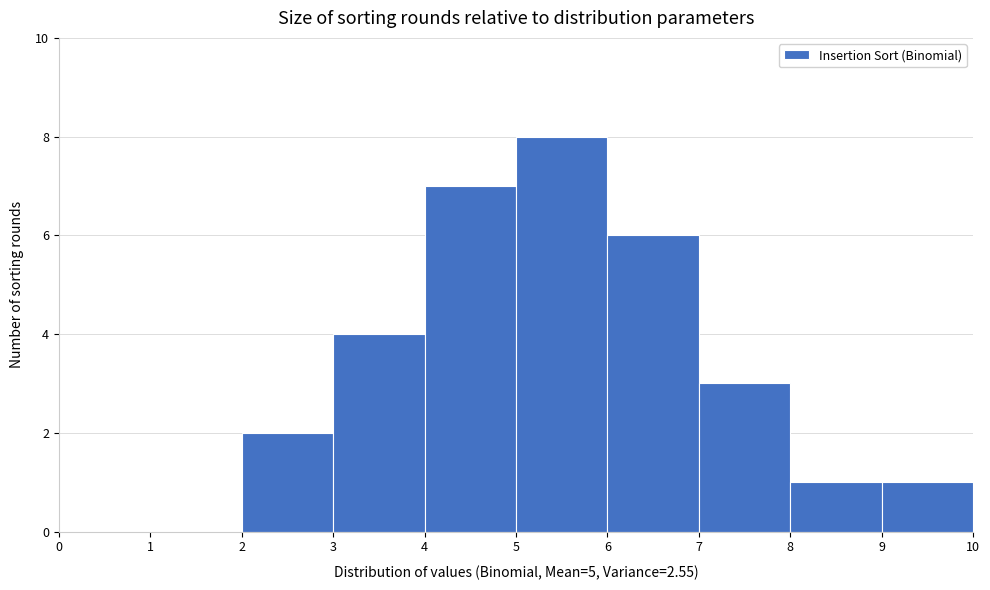

Reading left to right, list every bar in this chart as the range it spans on the x-axis followed by its height. The values are not printed on the chart, so give them approximately, as read against the axis.

0 to 1: 0
1 to 2: 0
2 to 3: 2
3 to 4: 4
4 to 5: 7
5 to 6: 8
6 to 7: 6
7 to 8: 3
8 to 9: 1
9 to 10: 1